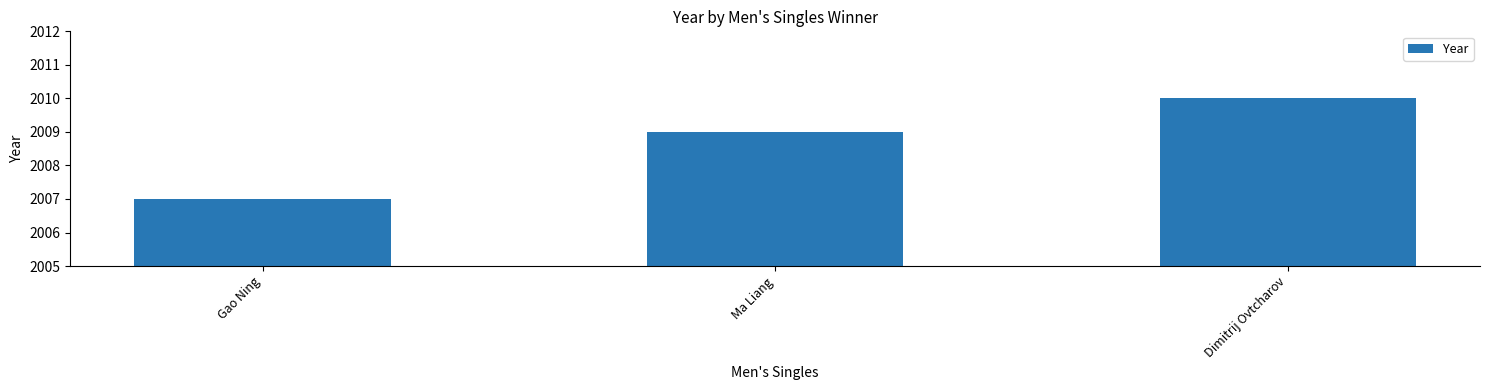

Reading left to right, list all the values displayed in this chart.

2007	2009	2010